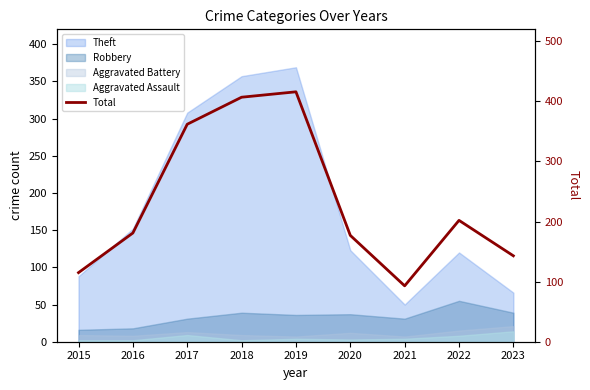

Approximately how many times larger is the value at 2019 compared to 2020?

2.4